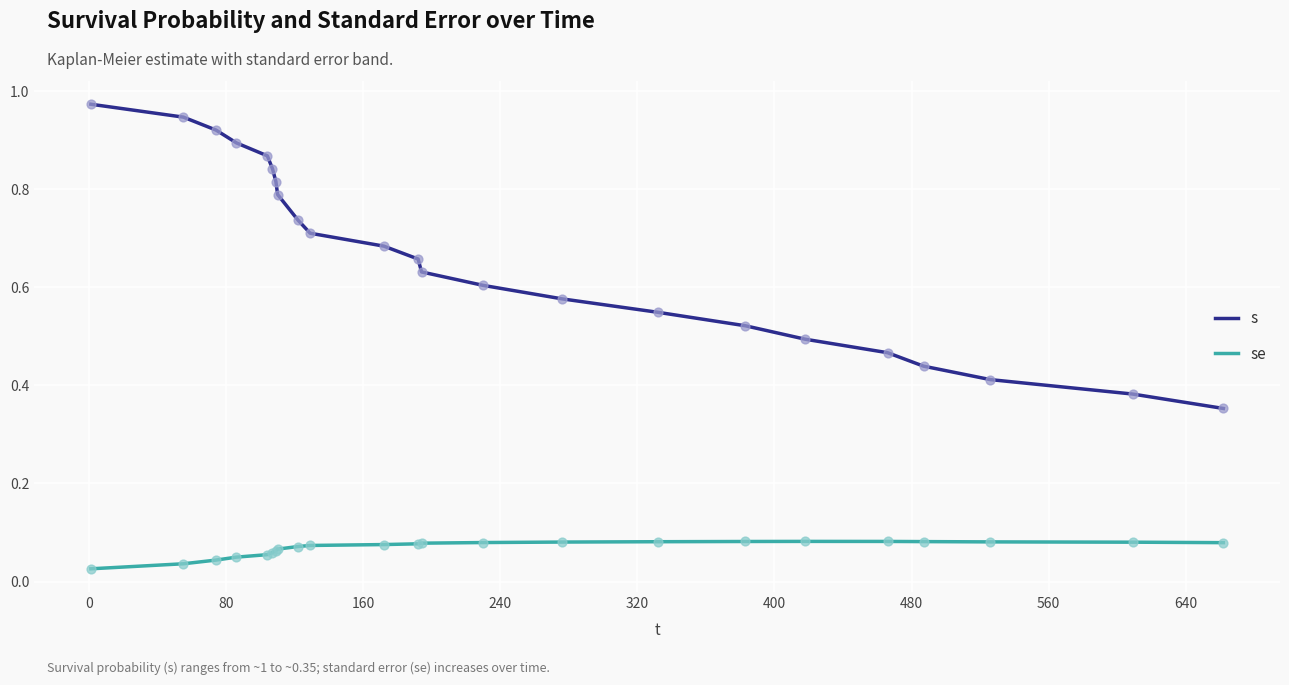

Which series has the largest total across all categories?

s